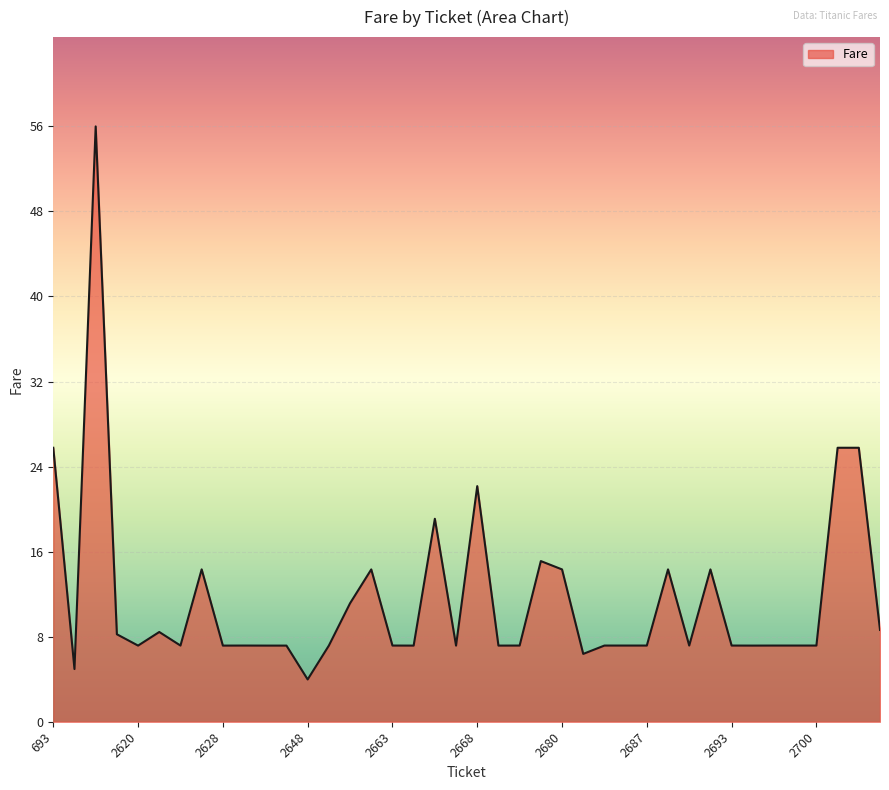

What is the minimum value shown in the chart?

4.0